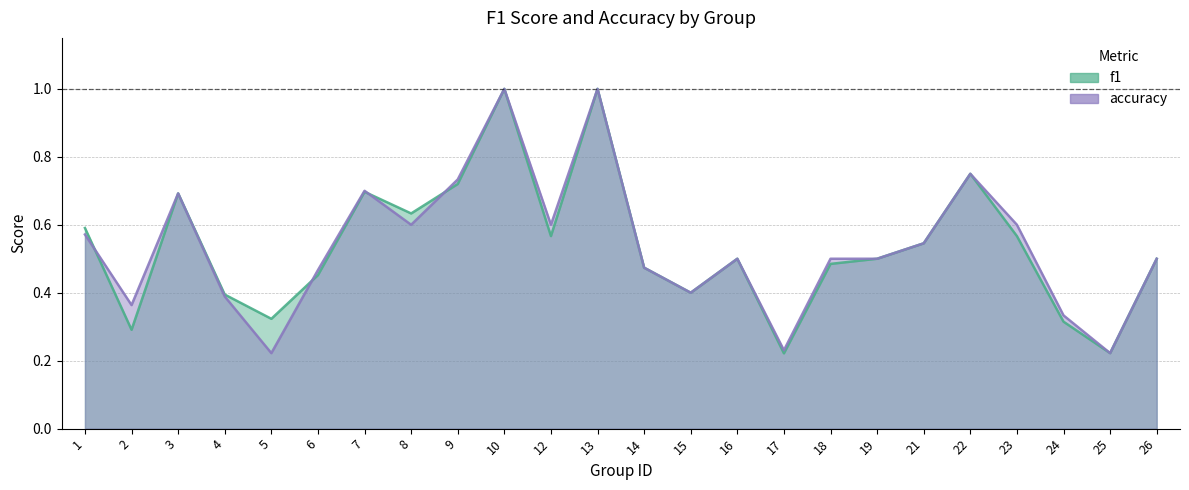

How many lines are shown in the chart?

2